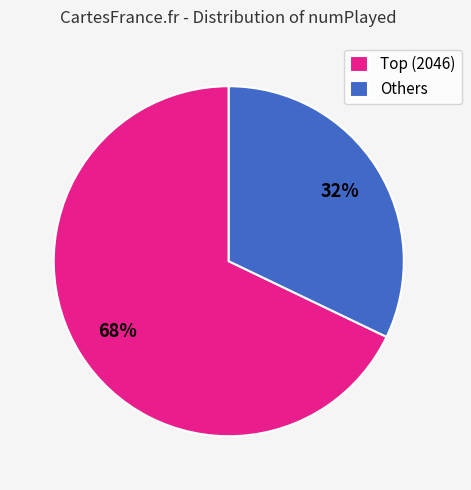

Is there any slice that represents more than half of the pie?

Yes